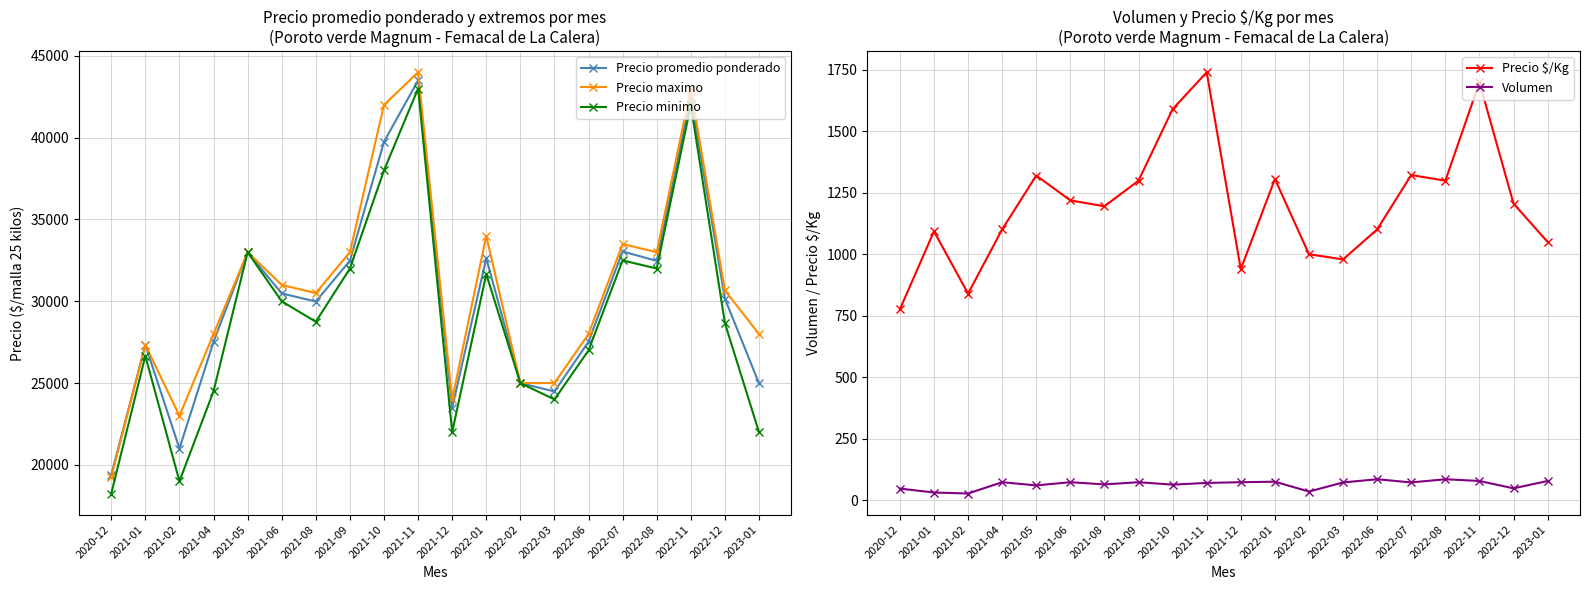

At which category does Precio promedio ponderado reach its first local valley?

2021-02